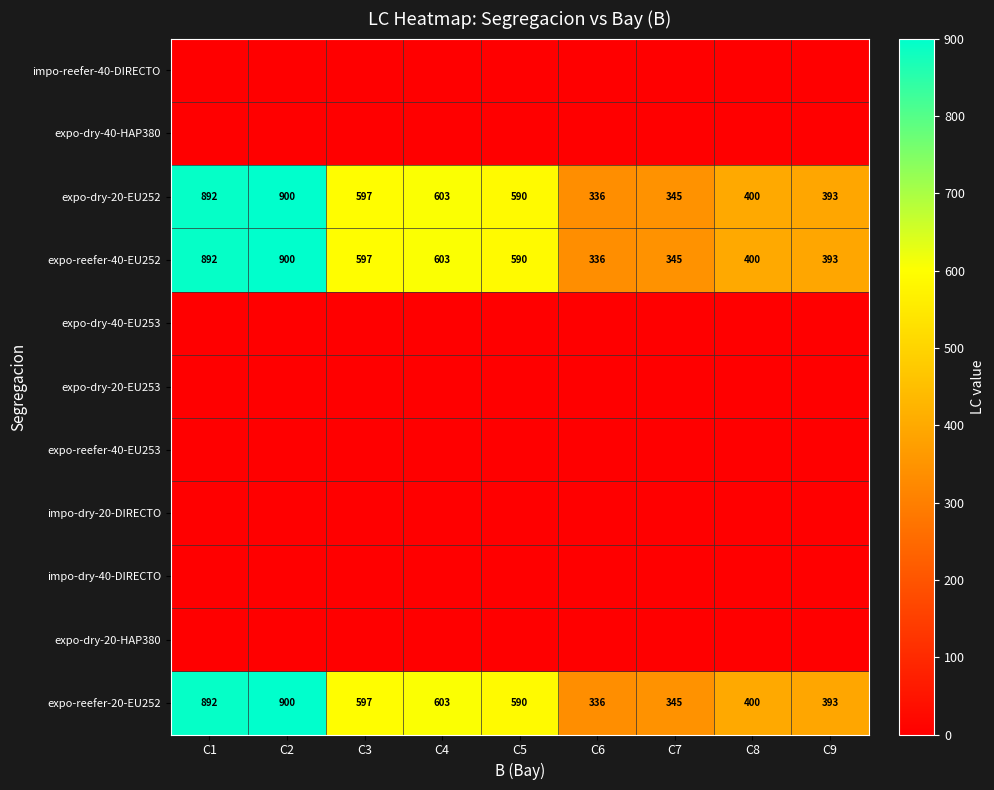

Rank the categories by expo-reefer-40-EU252 value from lowest to highest.

C6, C7, C9, C8, C5, C3, C4, C1, C2